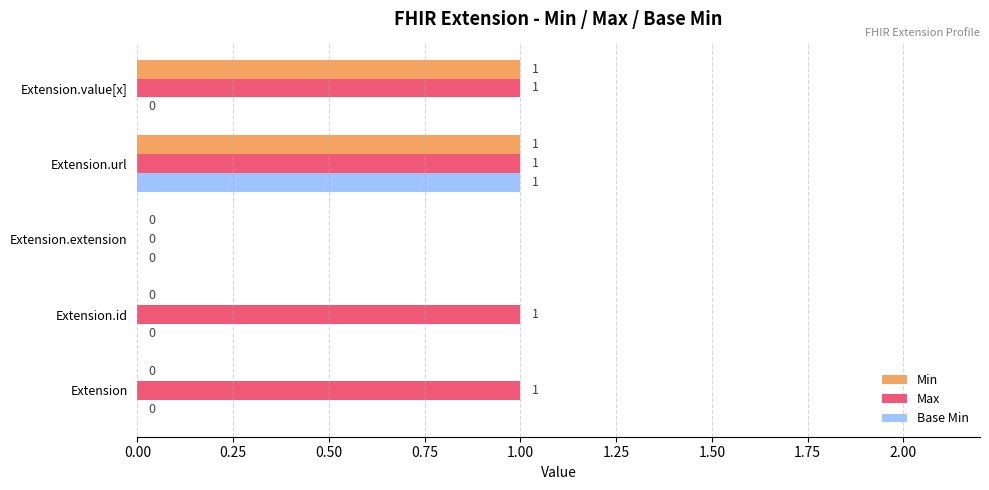

At which category is the sum across all series the highest?

Extension.url